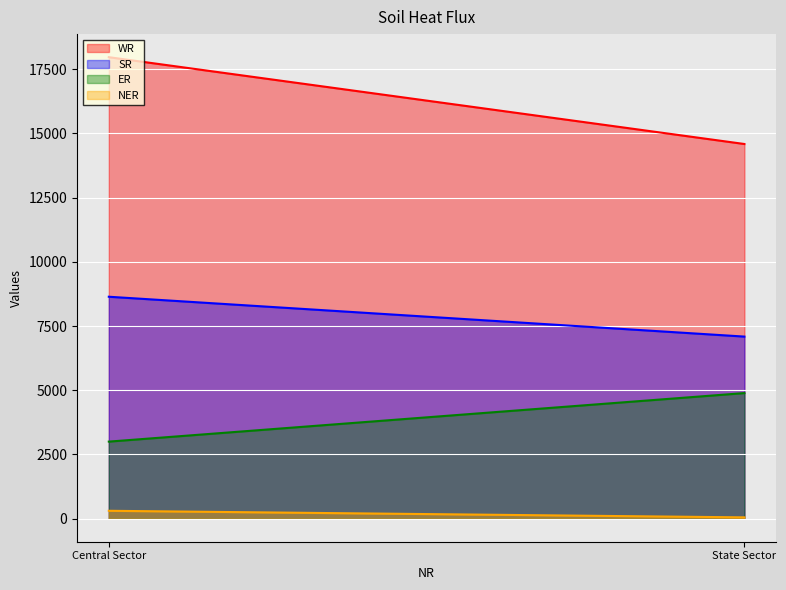

What is the greatest value displayed?

17971